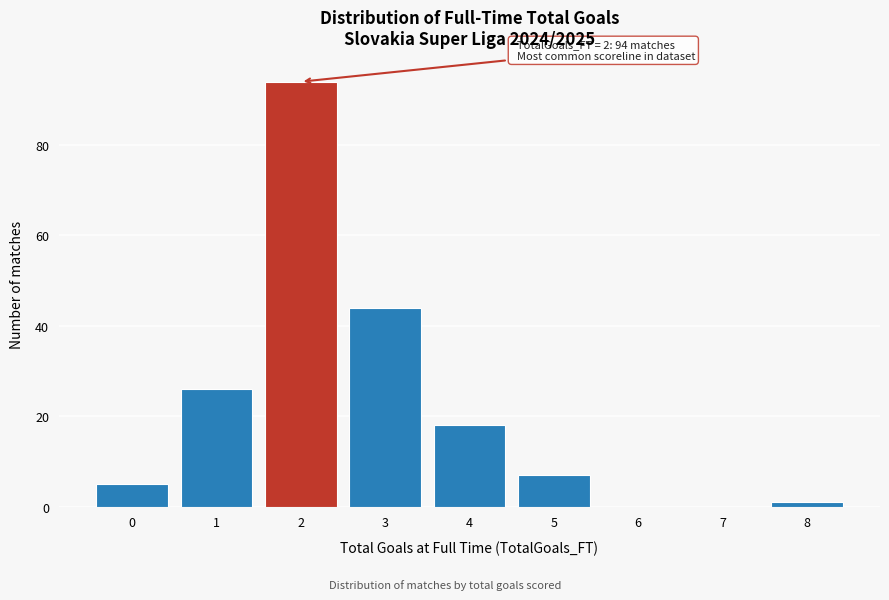

Which range on the x-axis has the tallest bar?

1.5 to 2.5